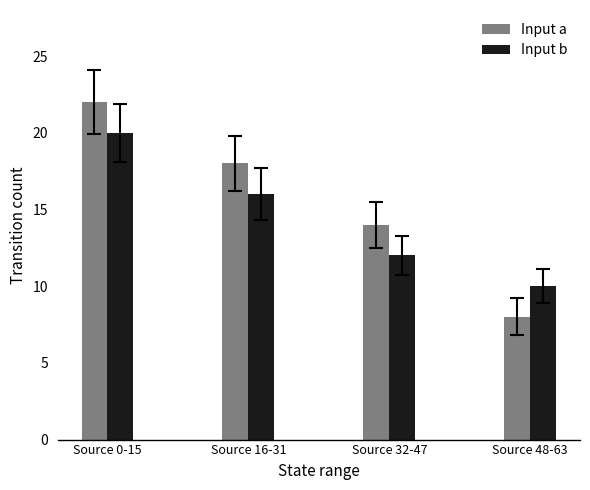

What is the difference between the Input b values at Source 48-63 and Source 0-15?

10